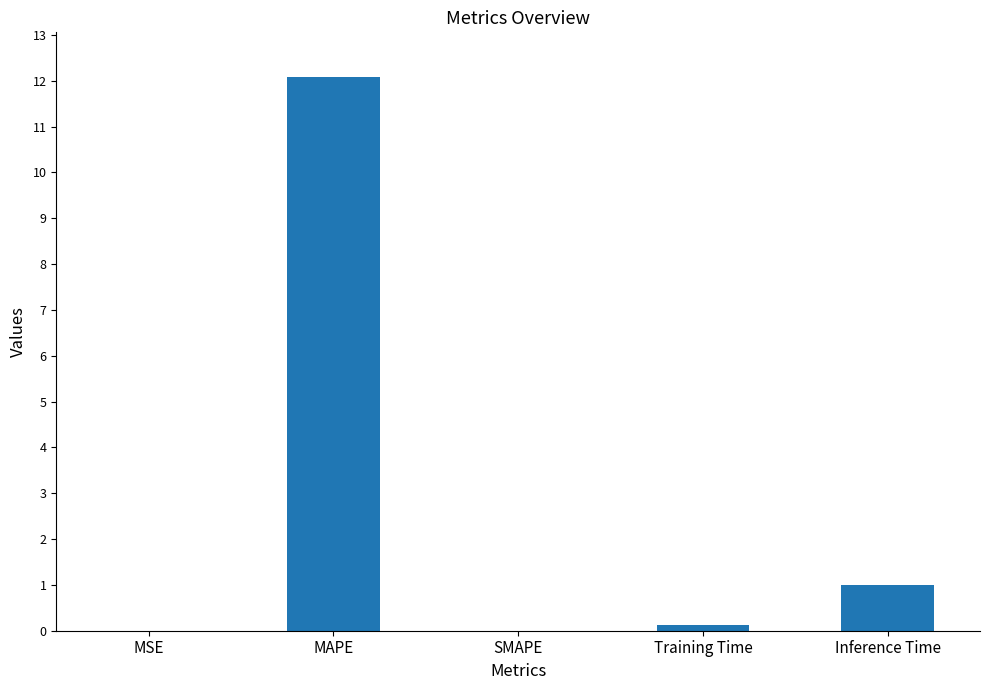

At which label is the value closest to 6?

Inference Time